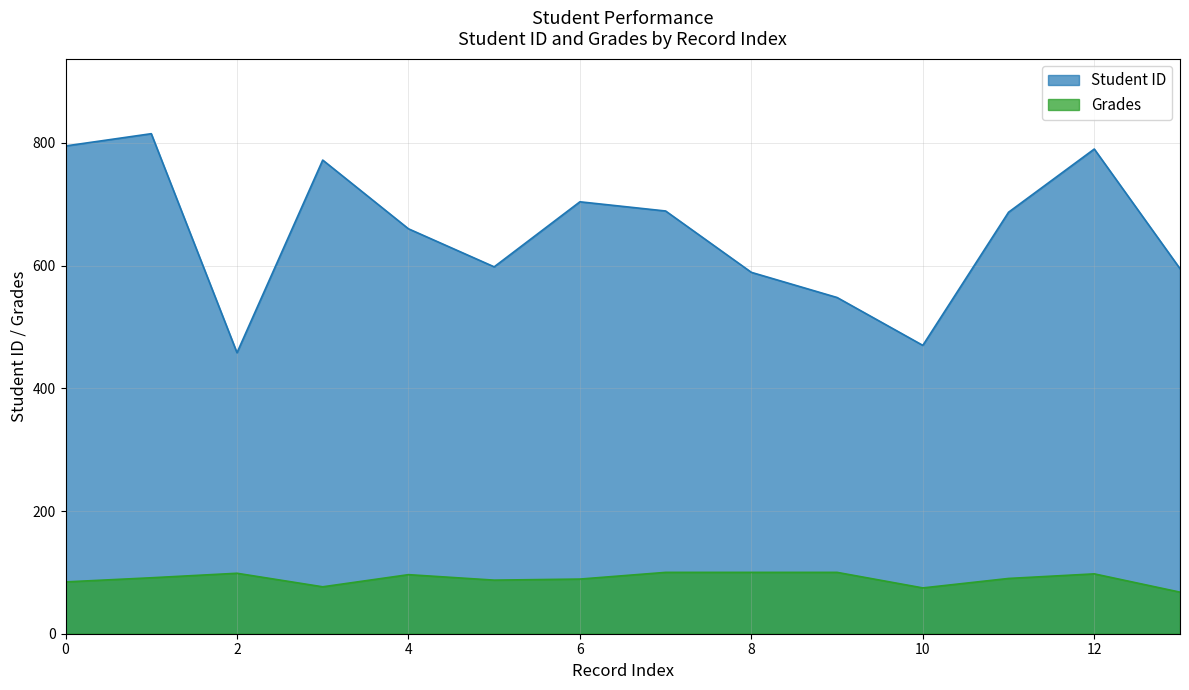

Which series has the largest total across all categories?

Student ID